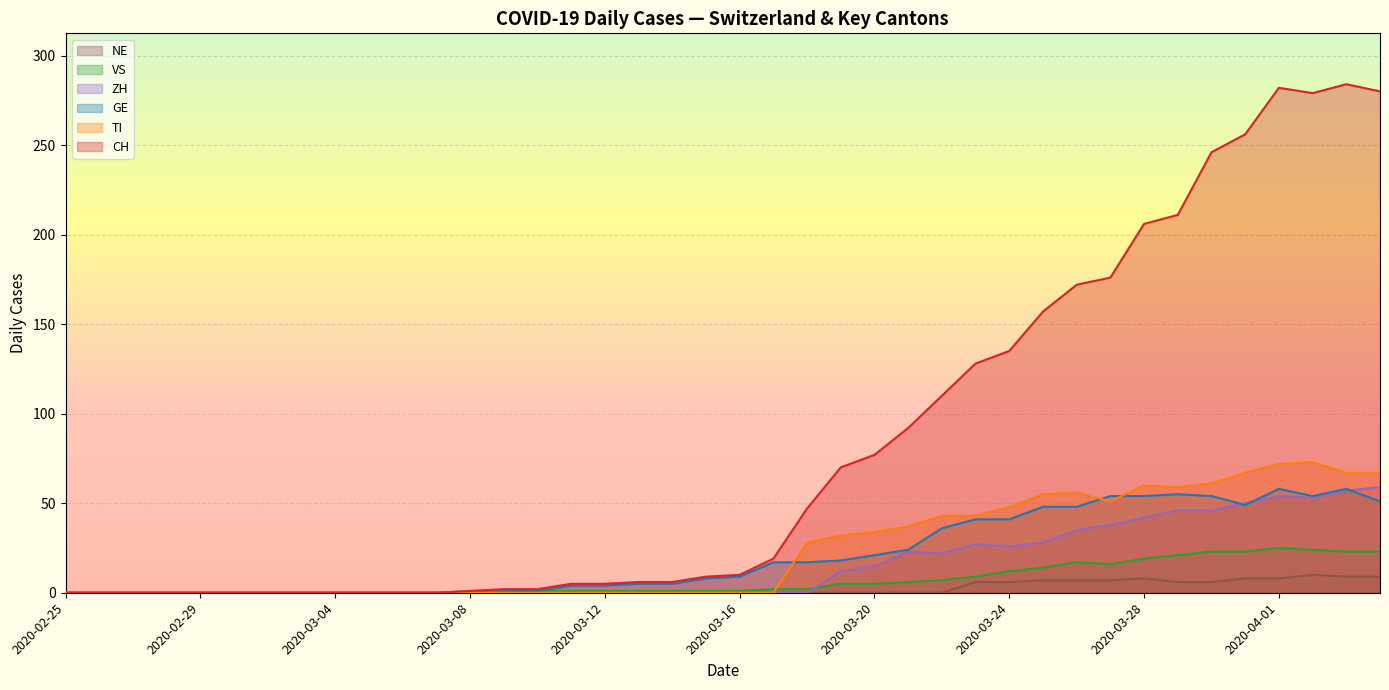

Which series changed the most between 2020-03-06 and 2020-04-03?

CH